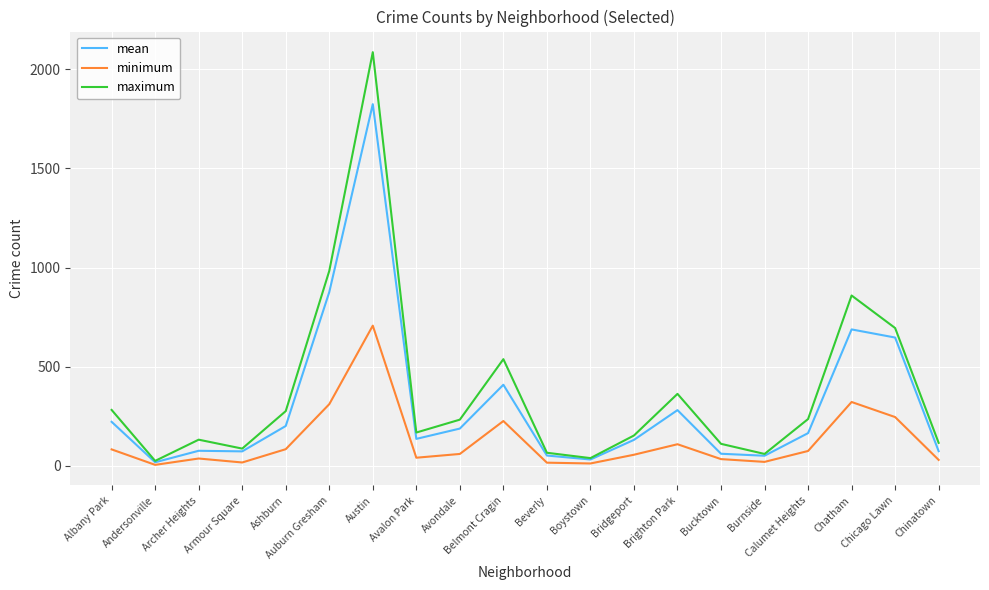

Where does the minimum series first go above 60?

Albany Park